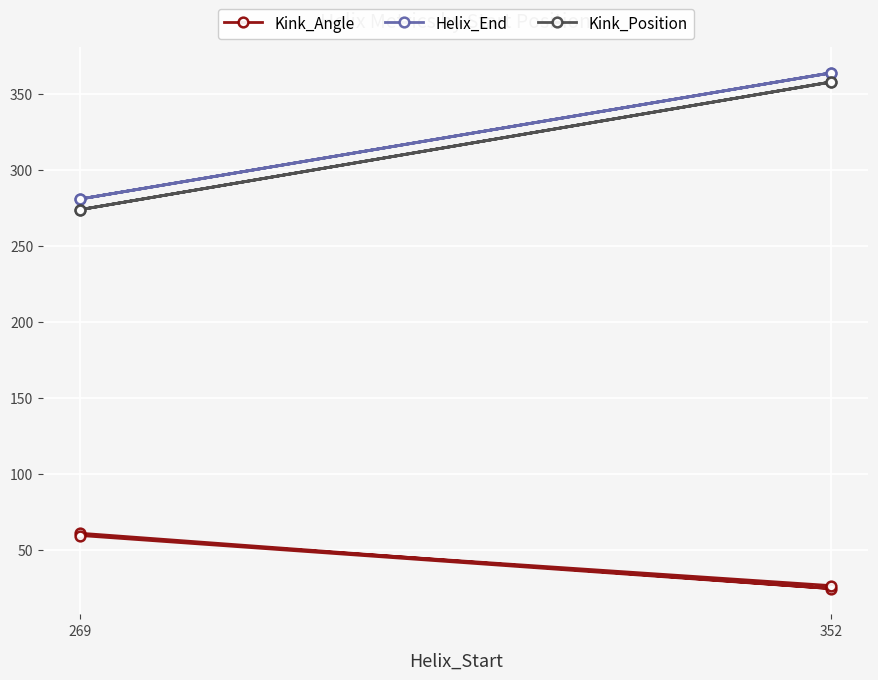

What is the label of the 1st point from the left?

269